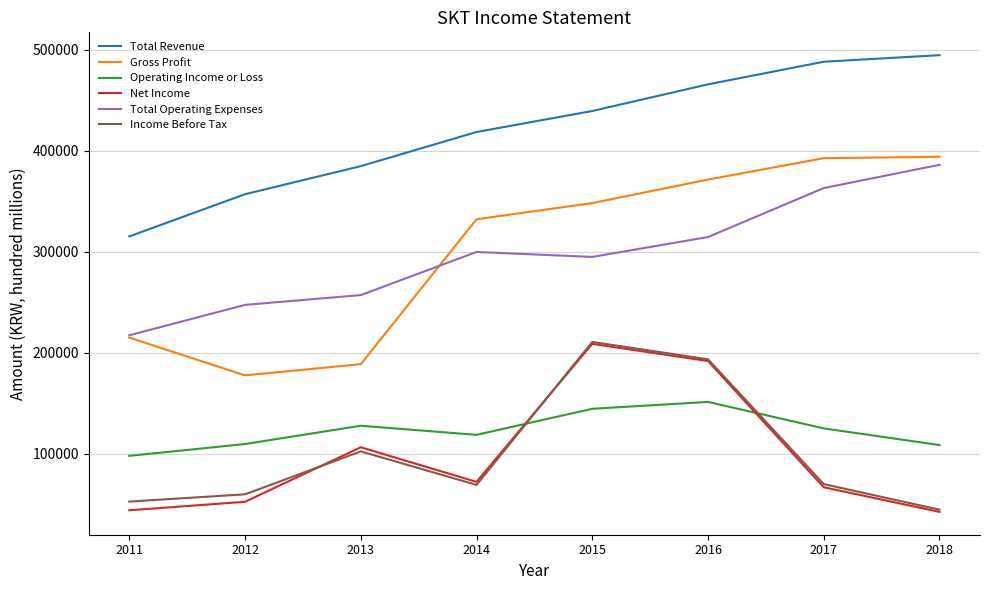

Is this an area chart (filled region under the line)?

No